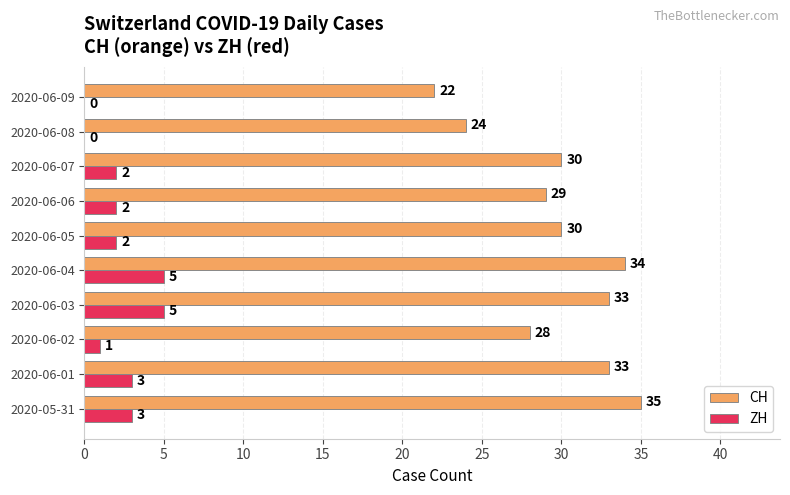

Is the value of CH at 2020-06-01 greater than the value of ZH at 2020-06-02?

Yes